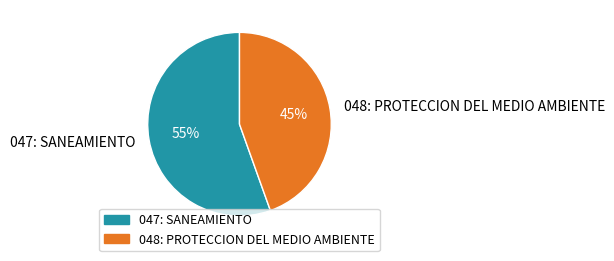

Do 048: PROTECCION DEL MEDIO AMBIENTE and 047: SANEAMIENTO together represent more than half of the pie?

Yes